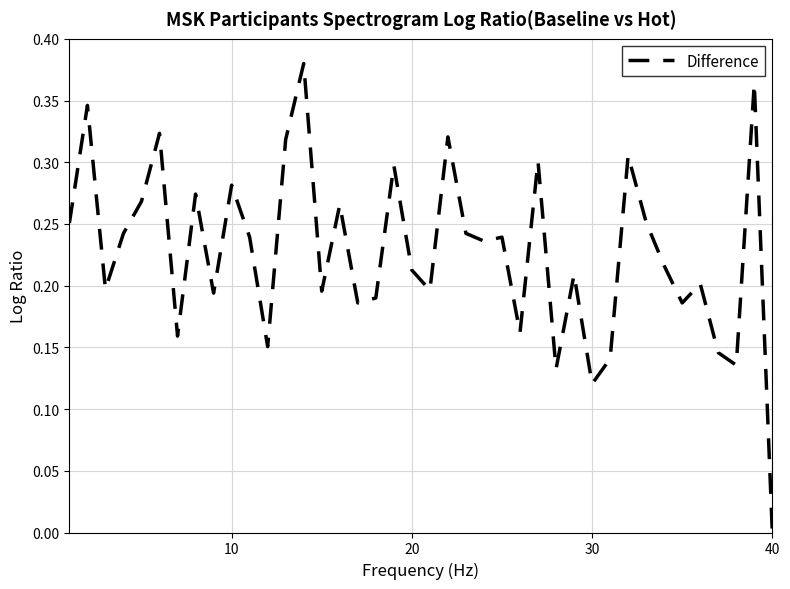

What is the greatest value displayed?

0.4